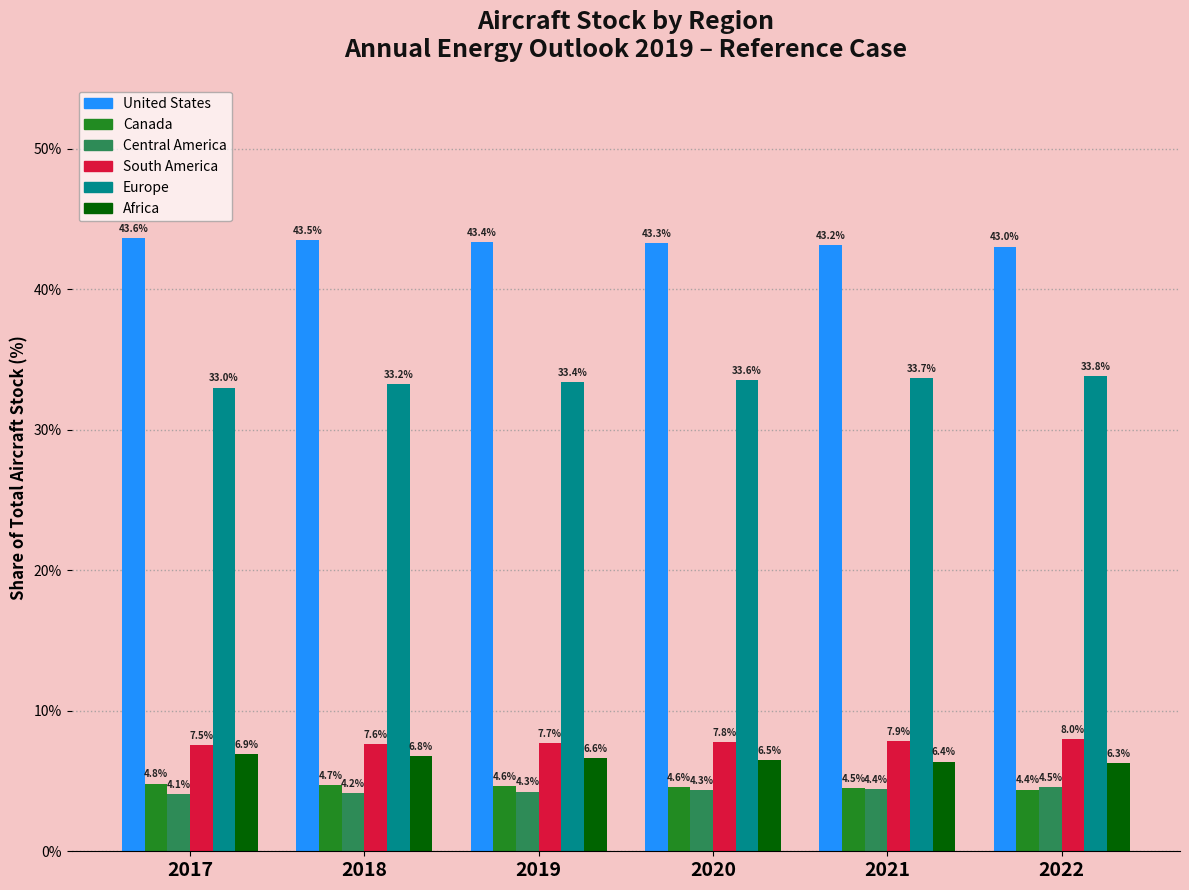

How many groups of bars are there?

6